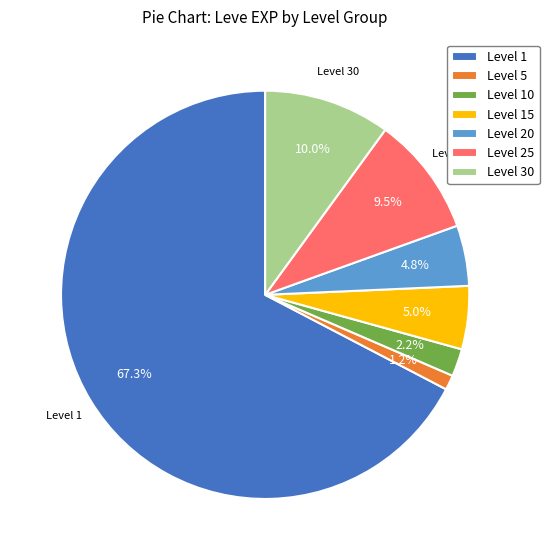

What percentage do Level 1 and Level 20 together represent?

72.1%